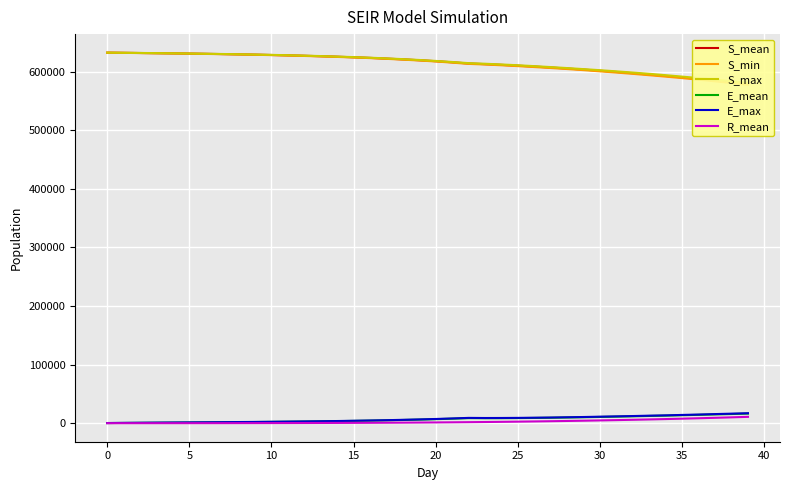

The S_mean series shows 623440.8 at 16. True or false?

True